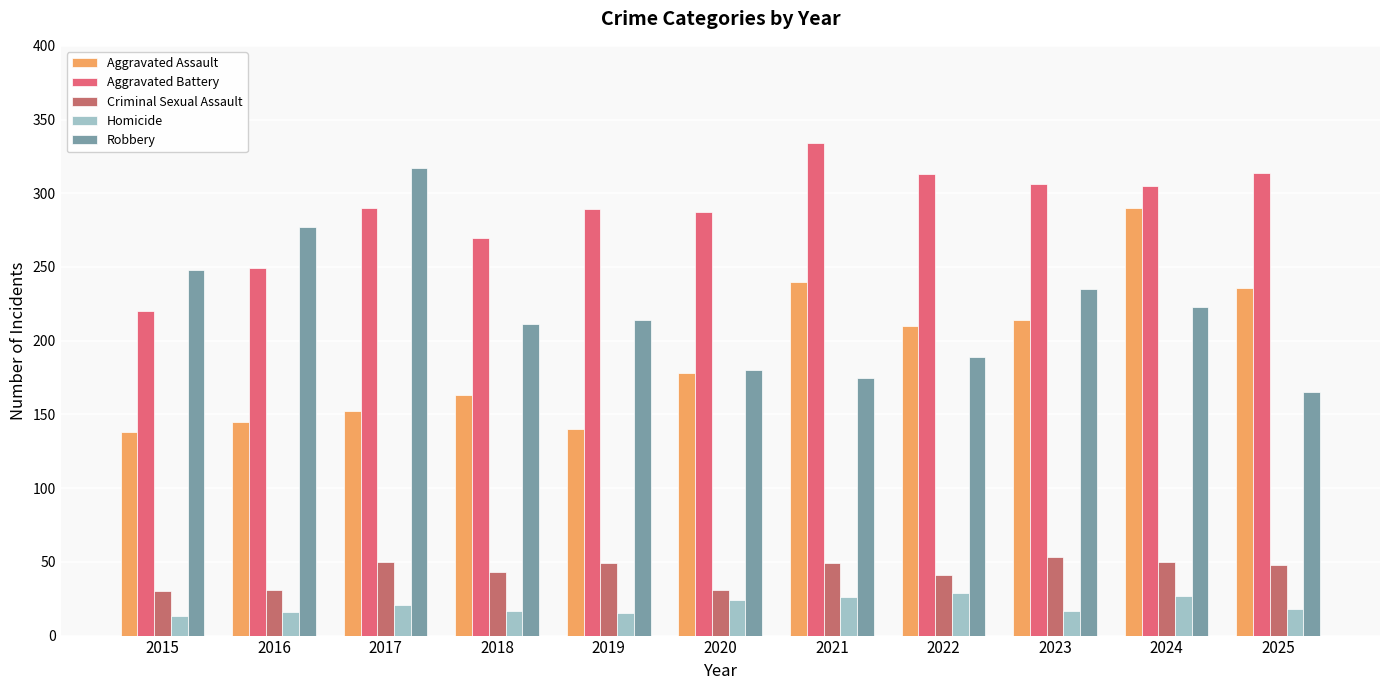

Rank the series by their maximum value, from highest to lowest.

Aggravated Battery, Robbery, Aggravated Assault, Criminal Sexual Assault, Homicide